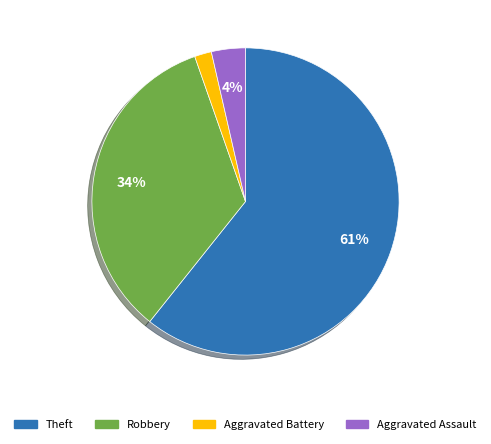

Is there a majority slice in this chart?

Yes